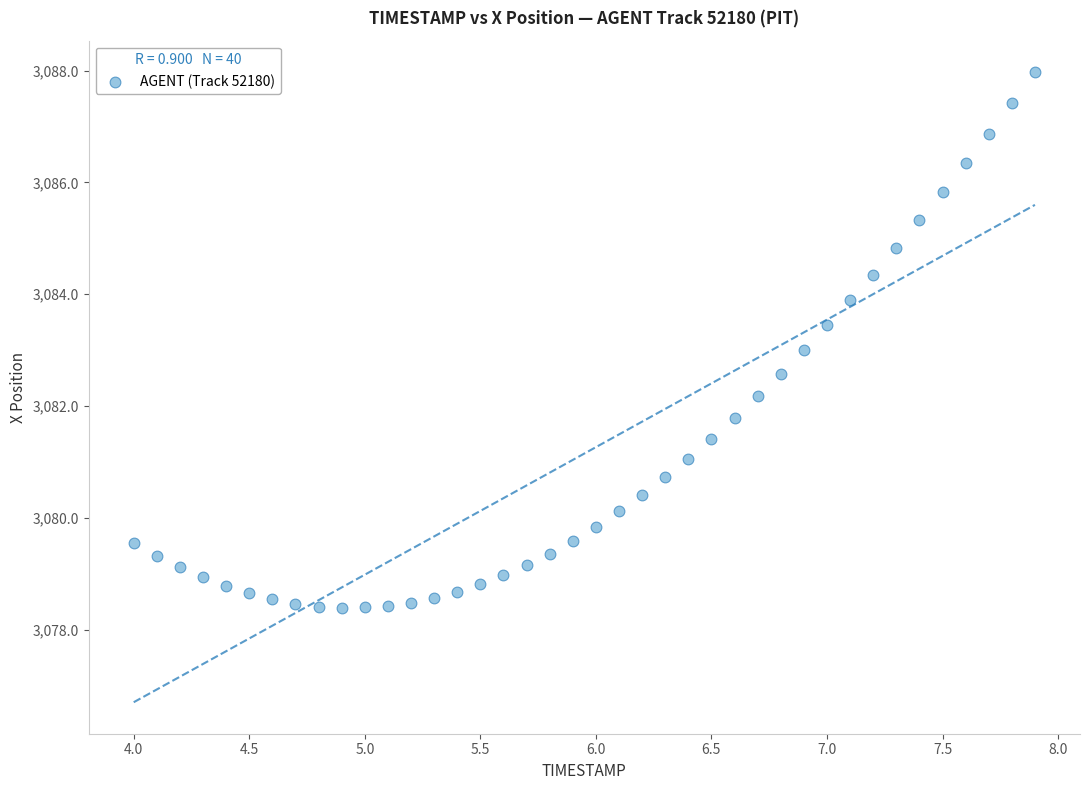

What is the range of X values (max minus min)?

3.9